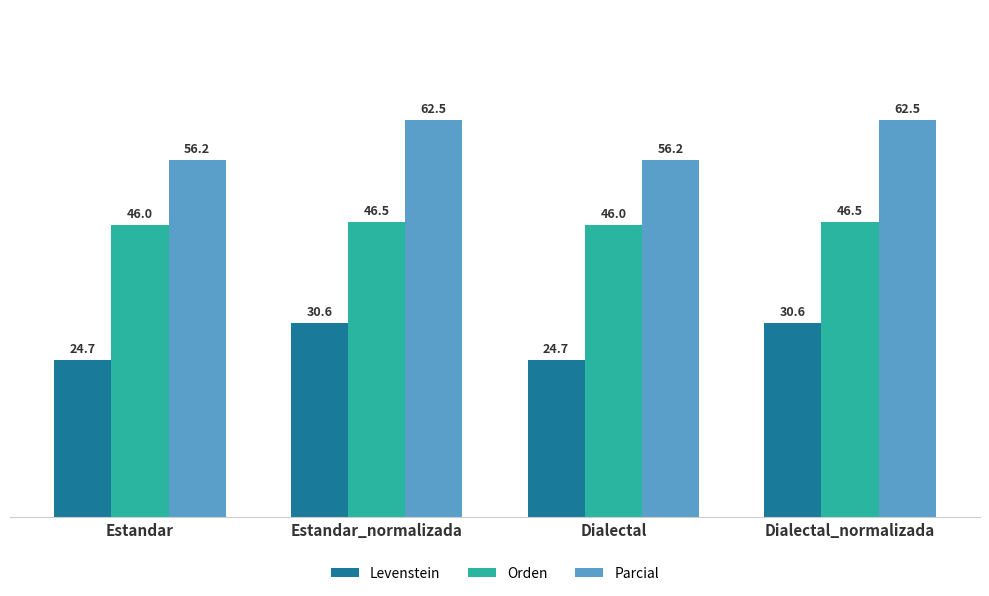

Rank the series at Dialectal from lowest to highest value.

Levenstein, Orden, Parcial